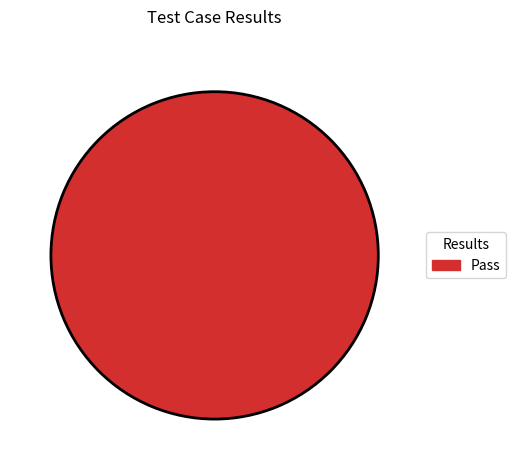

How many slices are in this pie chart?

1